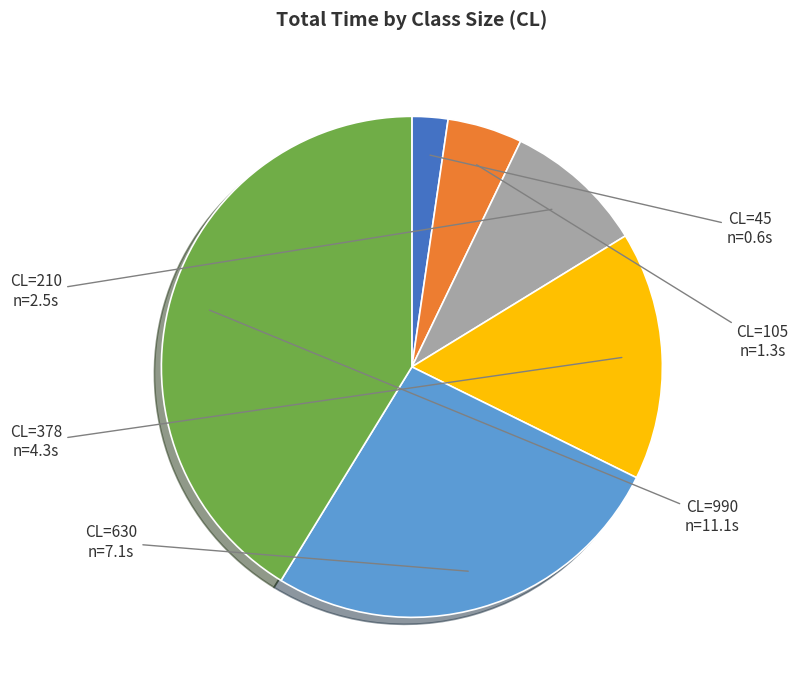

Is the sum of CL=105 and CL=378 greater than half?

No